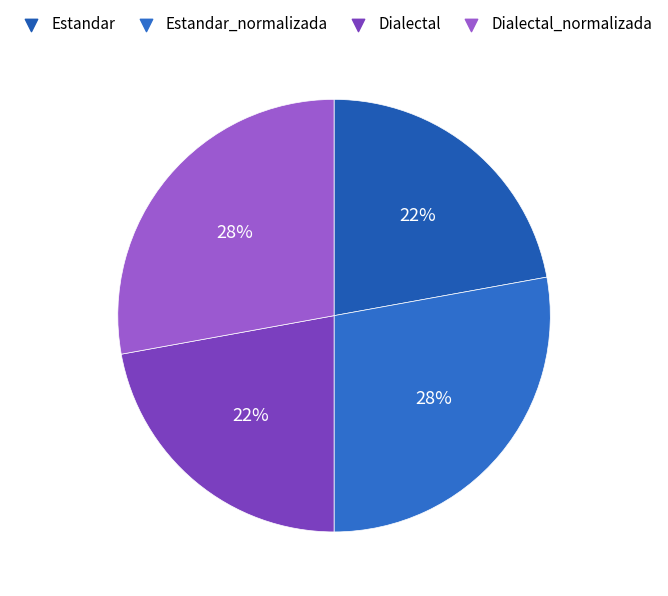

True or false: Dialectal accounts for 10% of the total.

False